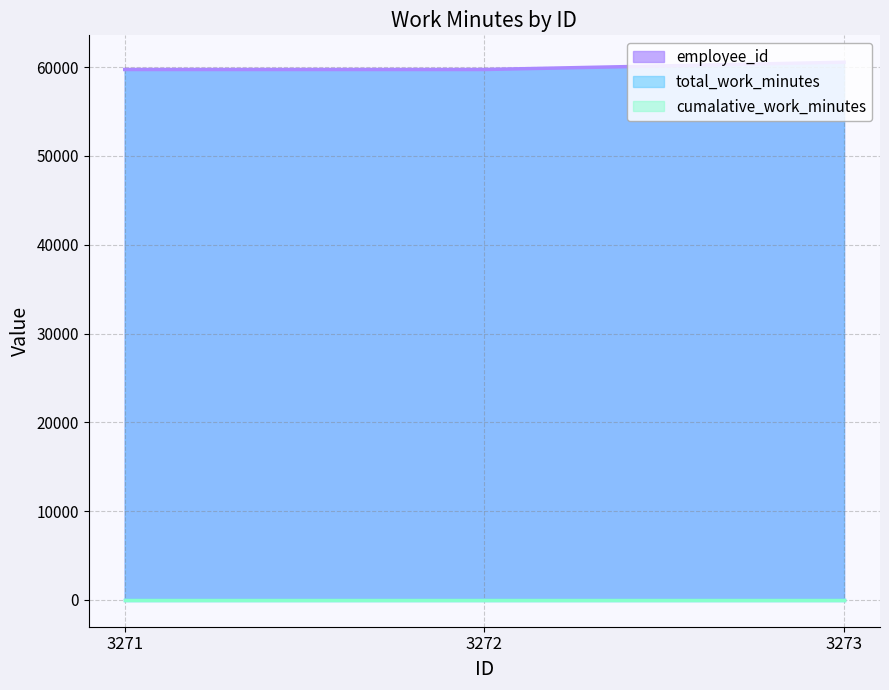

What is the maximum value for employee_id?

60565